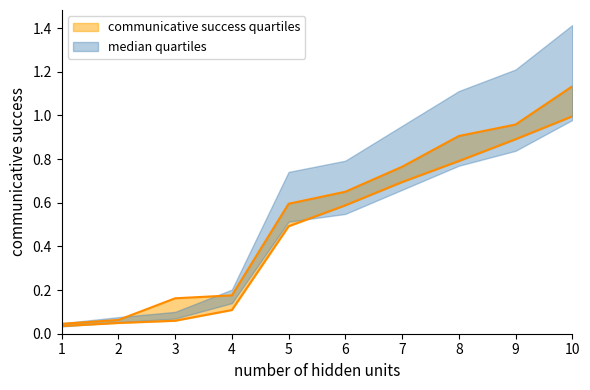

True or false: q1_hidden and q1_communicative_success intersect in this chart.

False